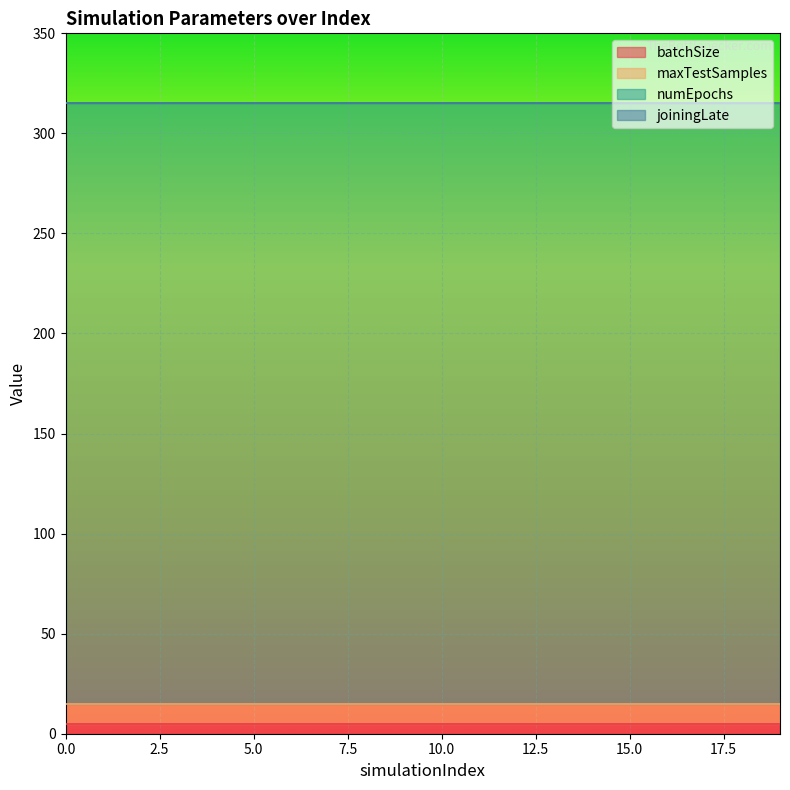

What value does the numEpochs series have at 3?

300